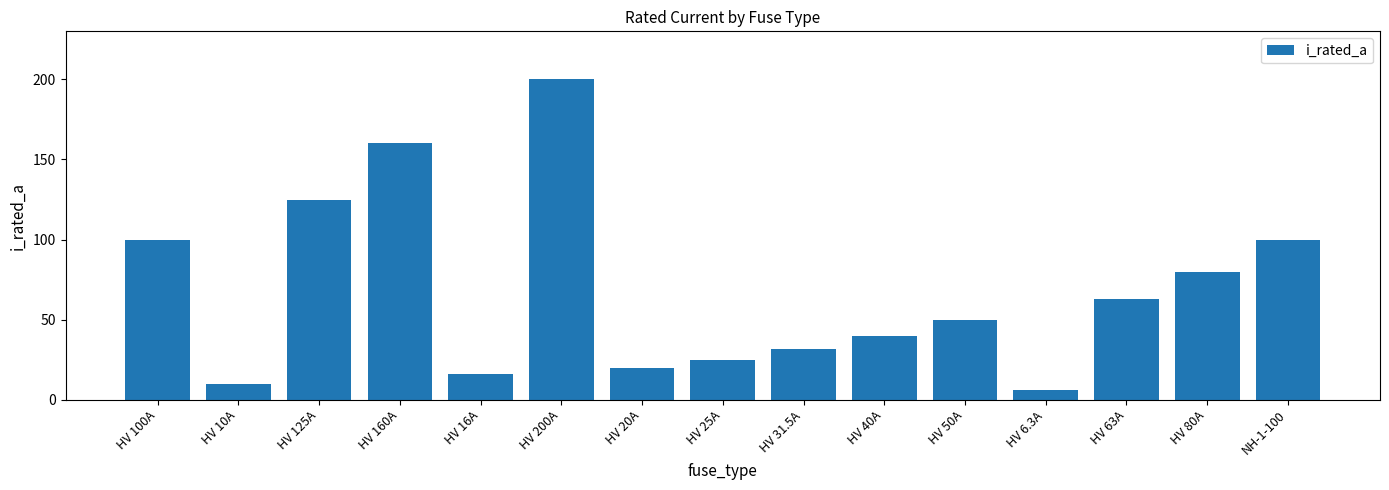

The chart shows a value of 25.0 at HV 25A. True or false?

True